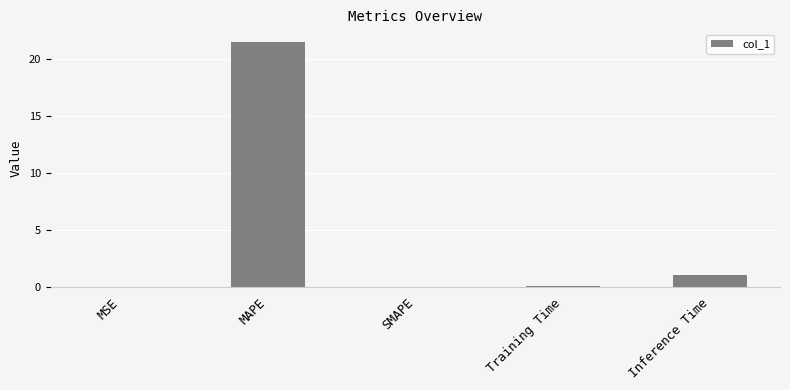

The value at SMAPE is -14.4. True or false?

False